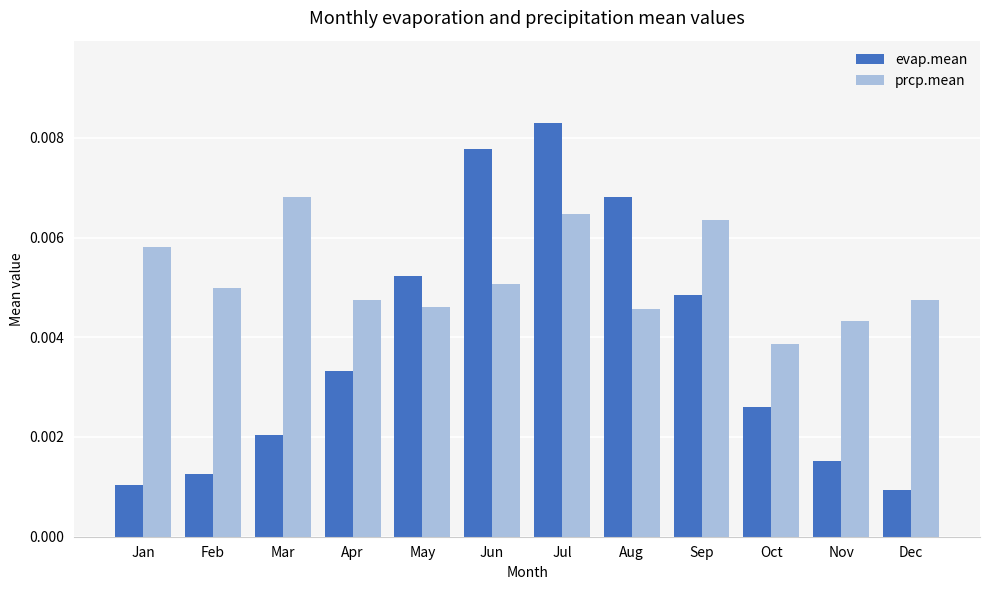

Is the value of prcp.mean at Oct greater than the value of evap.mean at Feb?

Yes